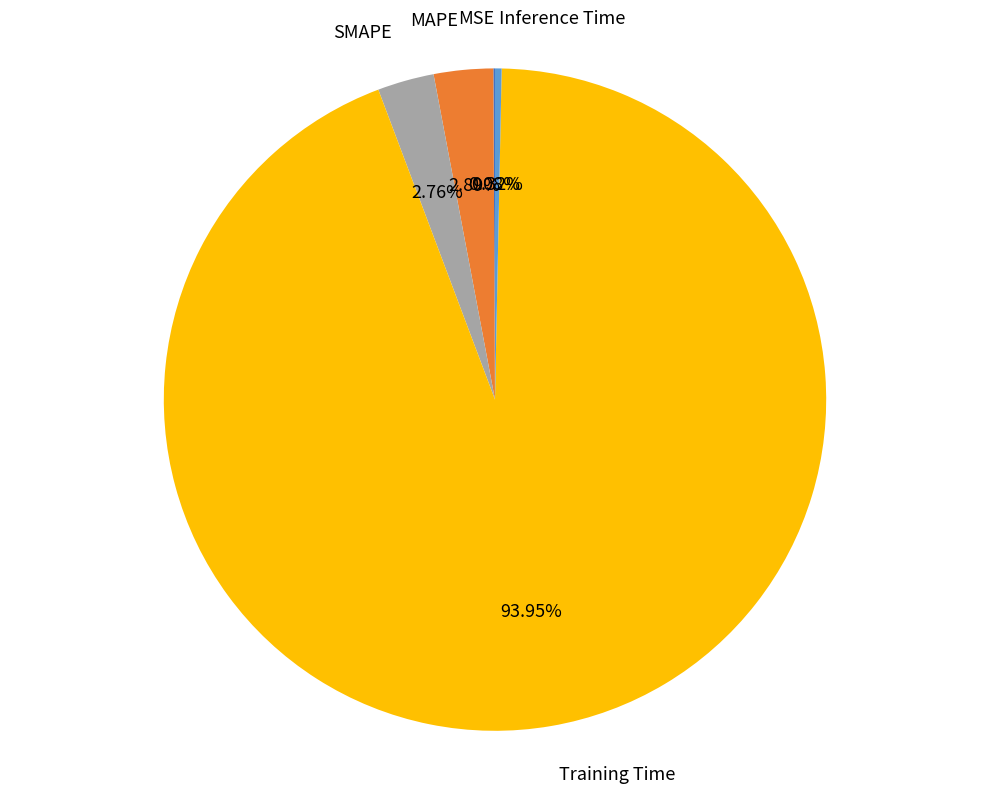

Does any single category account for the majority?

Yes